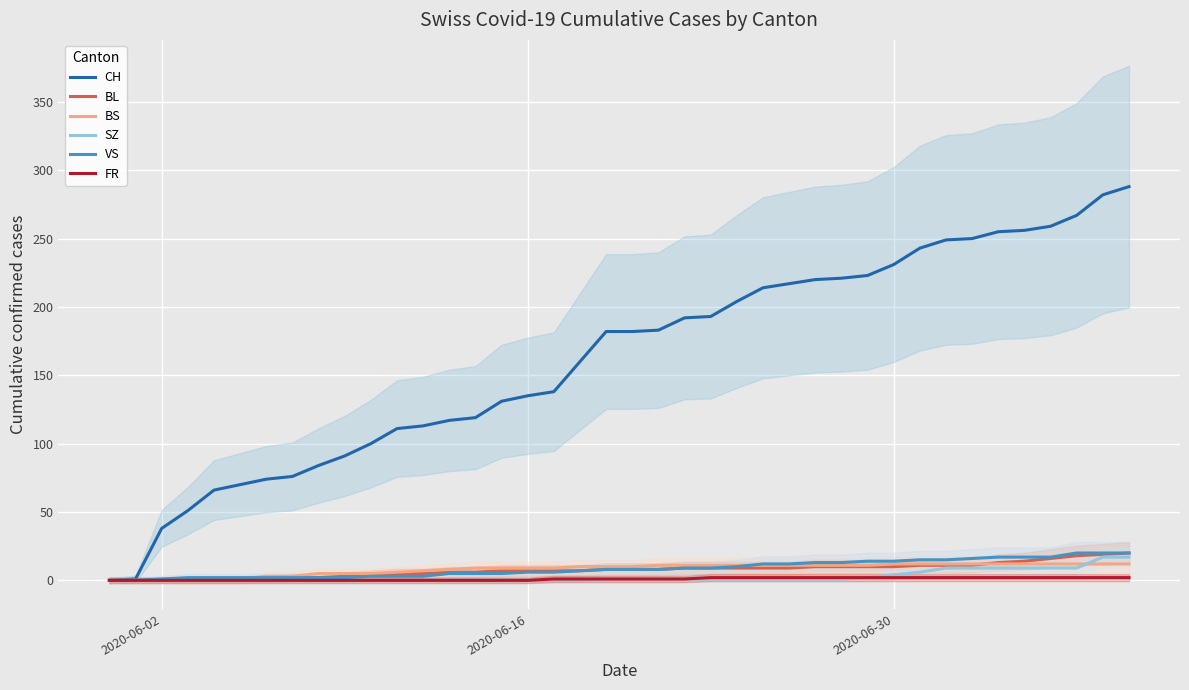

Does the chart display data point markers on the line(s)?

No